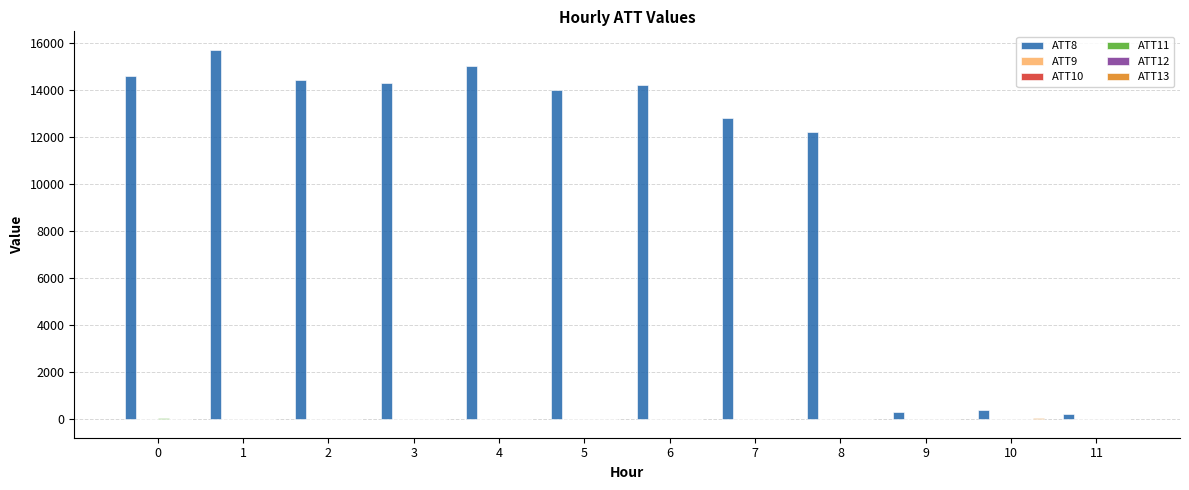

What is the greatest value displayed?

15700.0